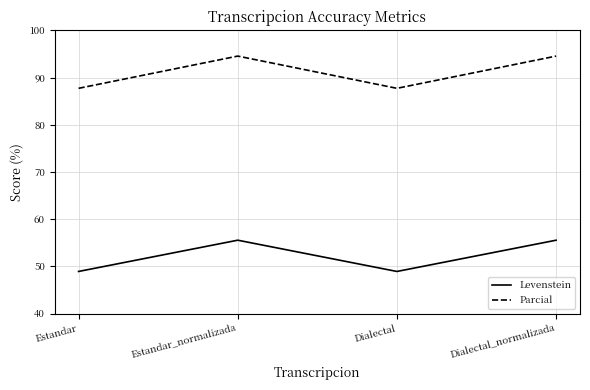

True or false: Parcial and Levenstein cross at least once.

False